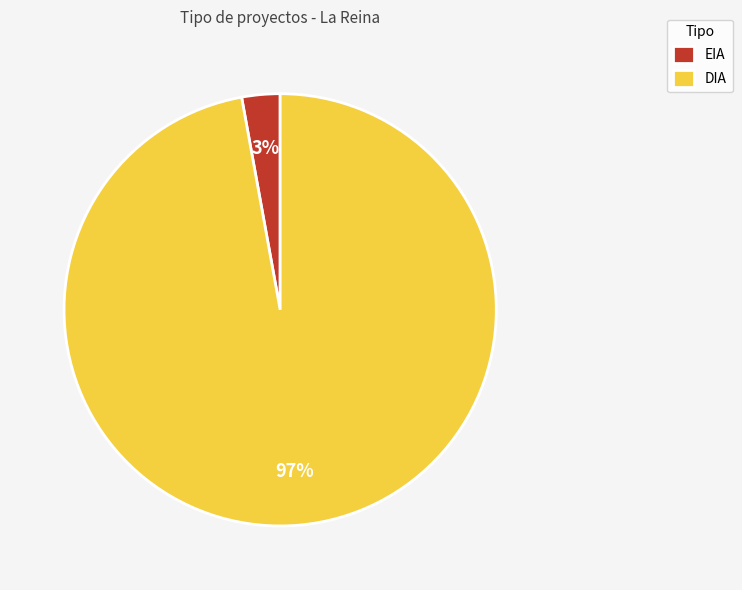

Rank the categories by value from lowest to highest.

EIA, DIA